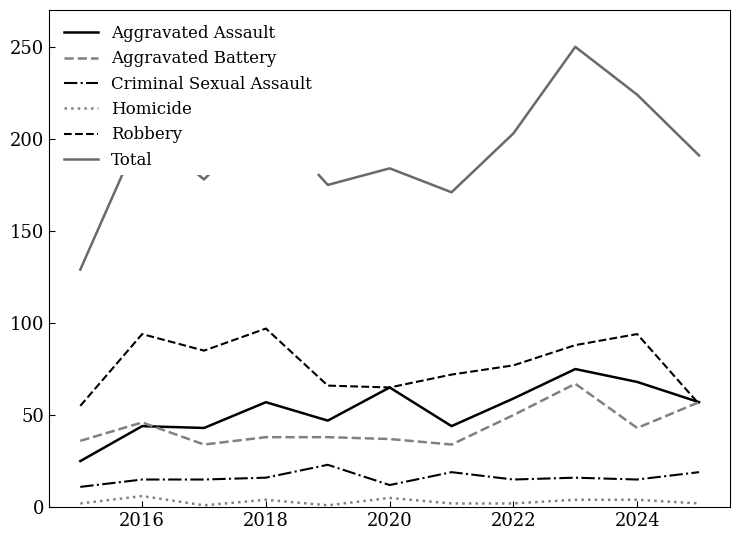

True or false: Homicide and Criminal Sexual Assault cross at least once.

False